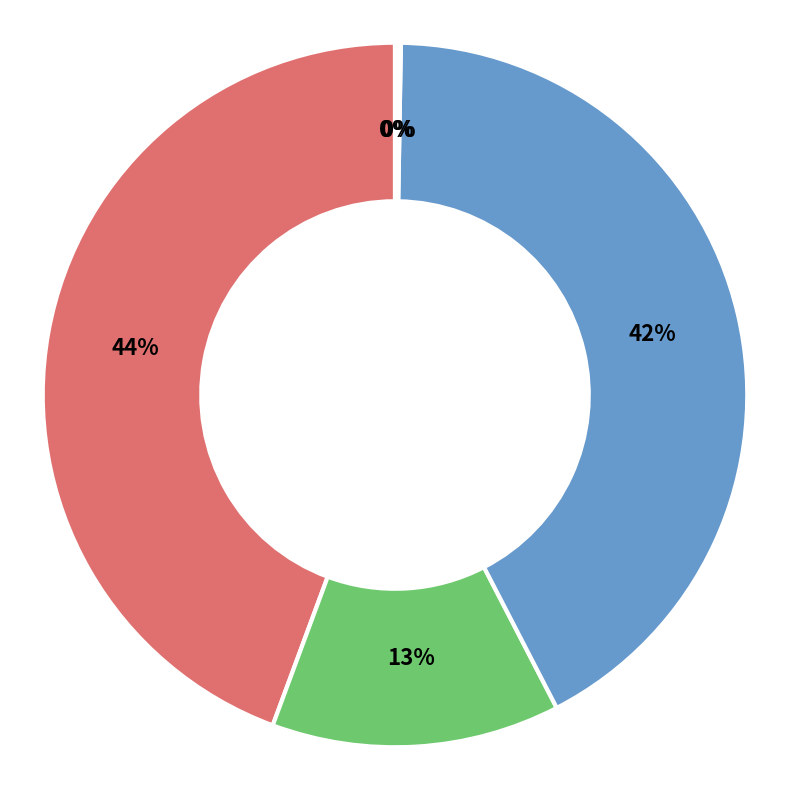

Is the sum of Min Highl Max and Average greater than half?

Yes